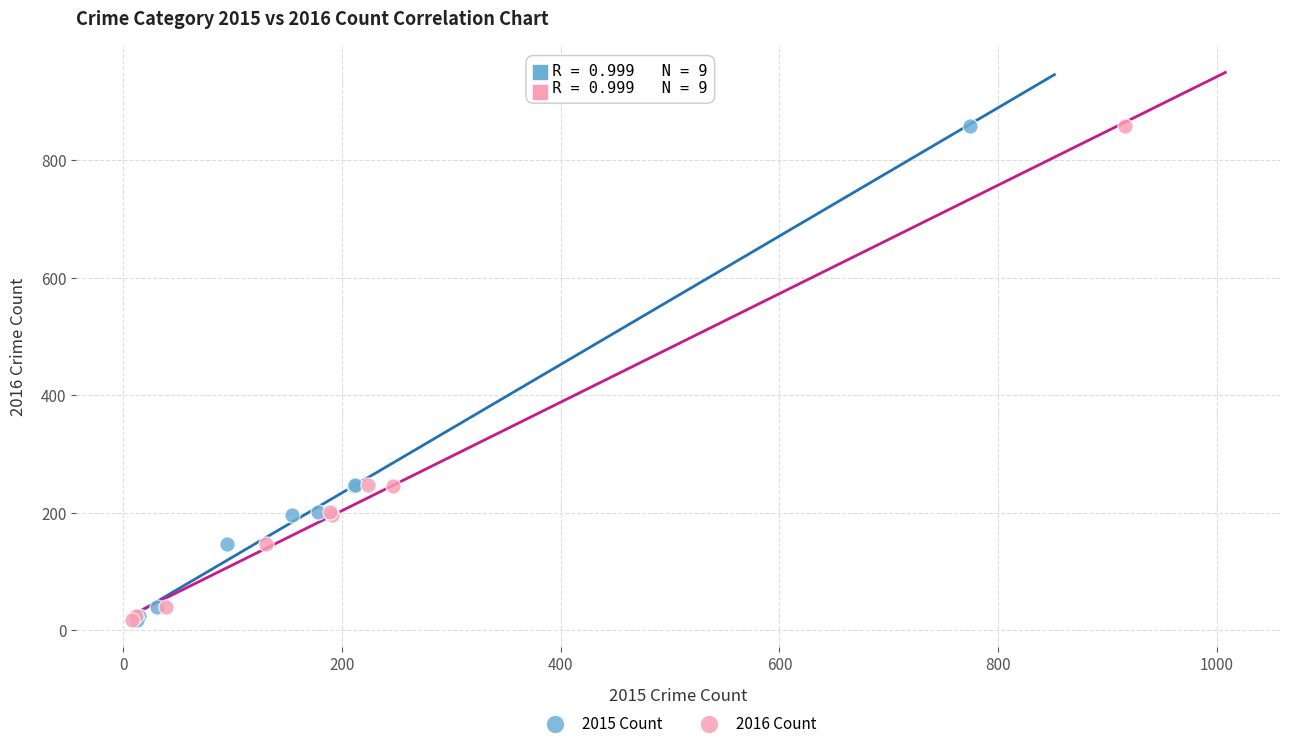

What are all the series names shown in the legend?

2015 Count, 2016 Count